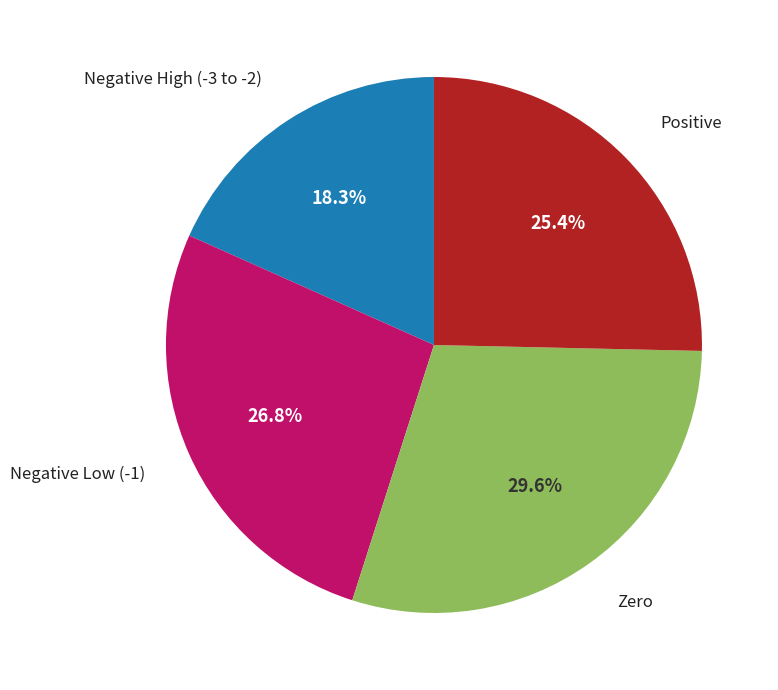

Is there any slice that represents more than half of the pie?

No